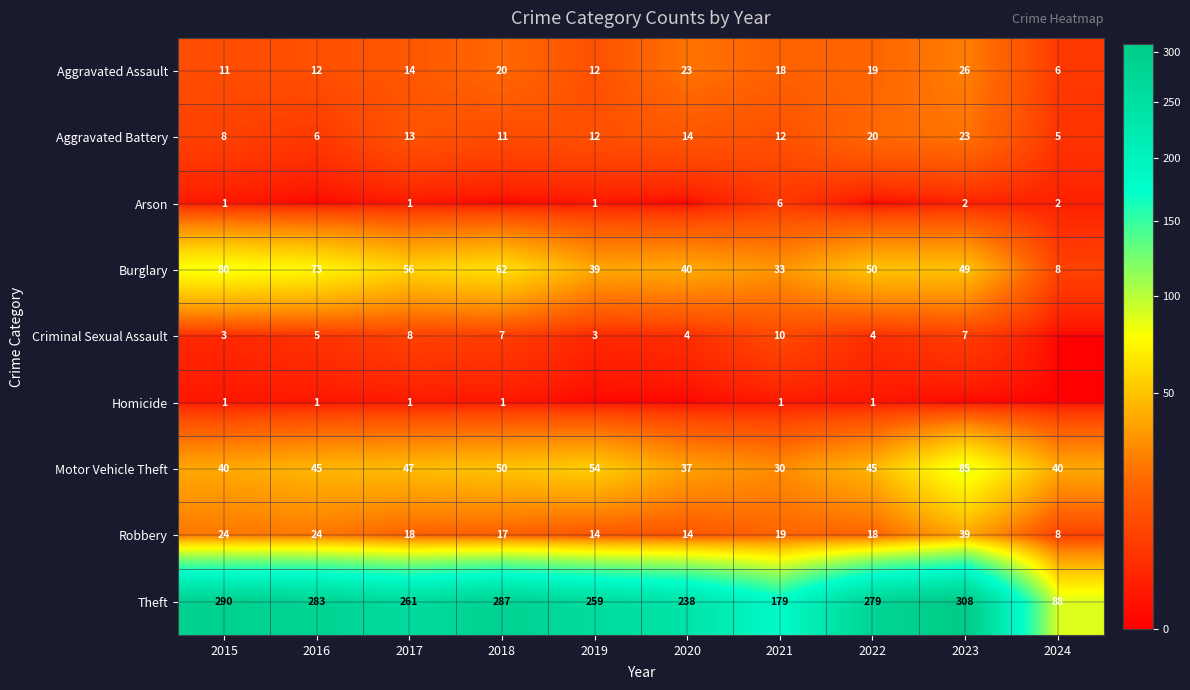

True or false: Criminal Sexual Assault has a value of 3 at 2019.

True